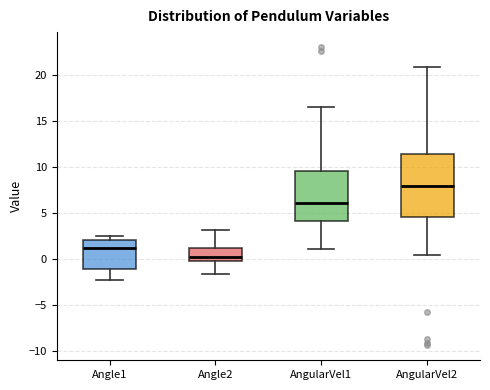

Where does the lower whisker of the box for Angle1 end on the y-axis? The values are not printed on the chart, so give them approximately, as read against the axis.

-2.5